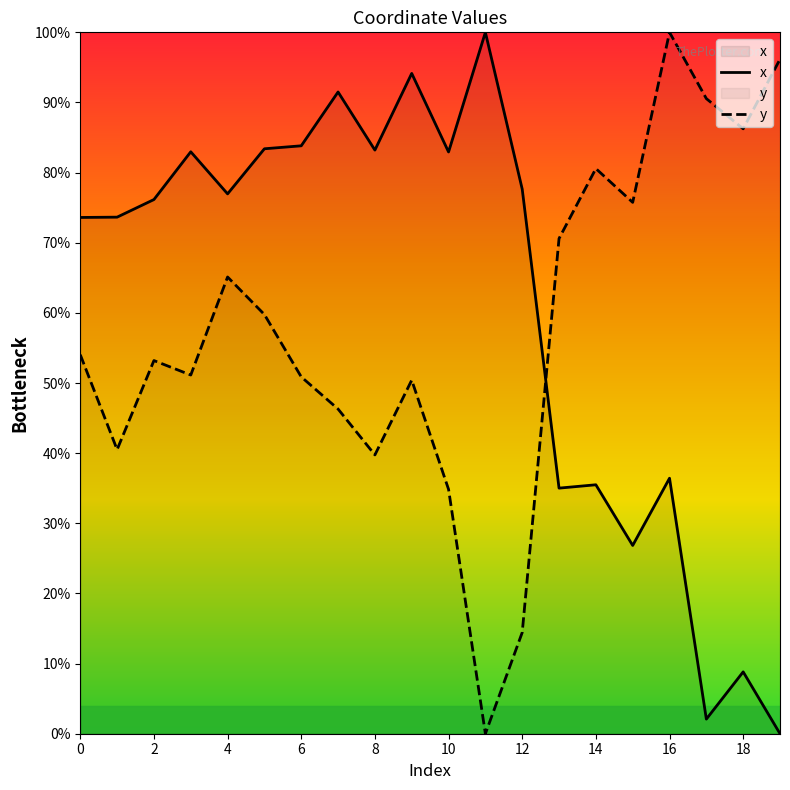

Reading right to left, extract all data points from this chart.

x: 0.0	8.8	2.1	36.4	26.8	35.5	35.0	77.6	100.0	82.9	94.1	83.2	91.5	83.8	83.4	77.0	83.0	76.2	73.6	73.6
y: 96.2	86.2	90.5	100.0	75.8	80.6	70.6	14.4	0.0	34.8	50.4	39.8	46.3	50.9	59.8	65.1	51.1	53.2	40.5	54.0